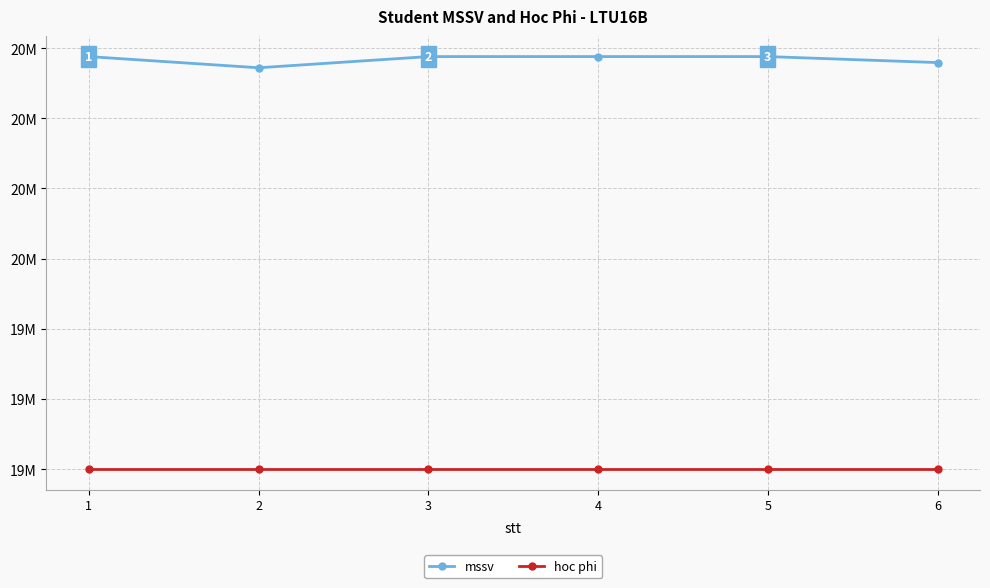

Is this an area chart (filled region under the line)?

No